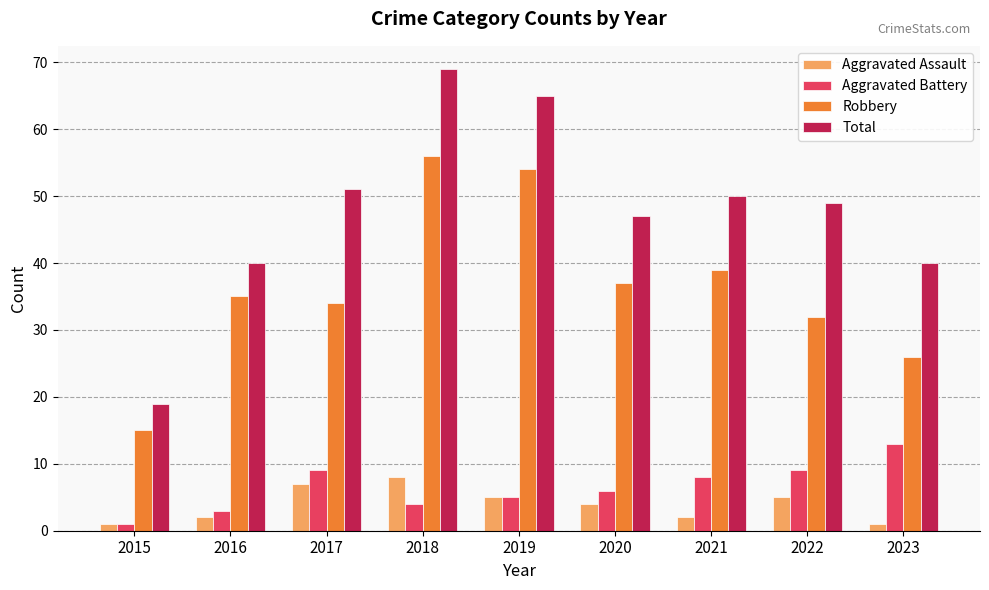

Reading left to right, transcribe all the data shown in this chart.

Aggravated Assault: 1	2	7	8	5	4	2	5	1
Aggravated Battery: 1	3	9	4	5	6	8	9	13
Robbery: 15	35	34	56	54	37	39	32	26
Total: 19	40	51	69	65	47	50	49	40